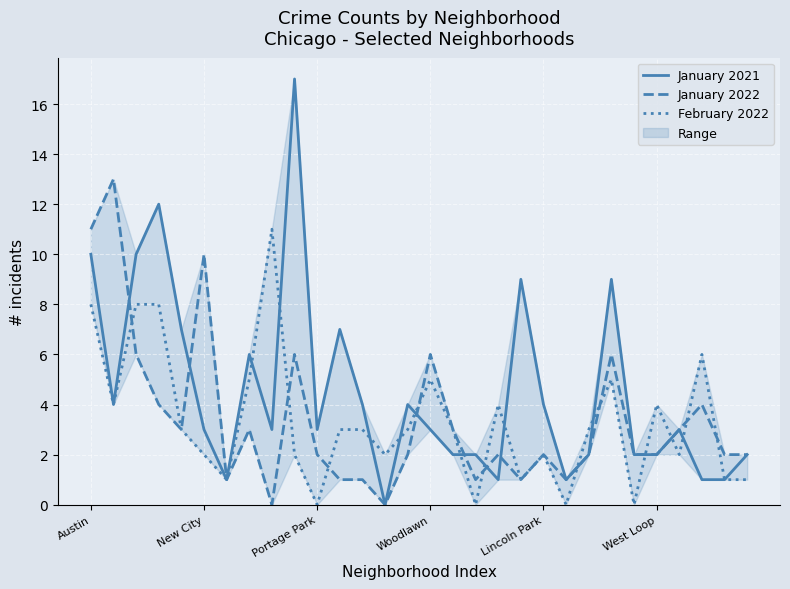

What is the label of the 12th point from the left?

11